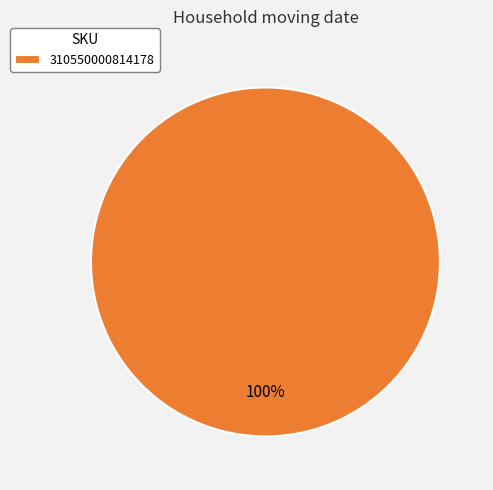

Rank the categories by value from highest to lowest.

310550000814178